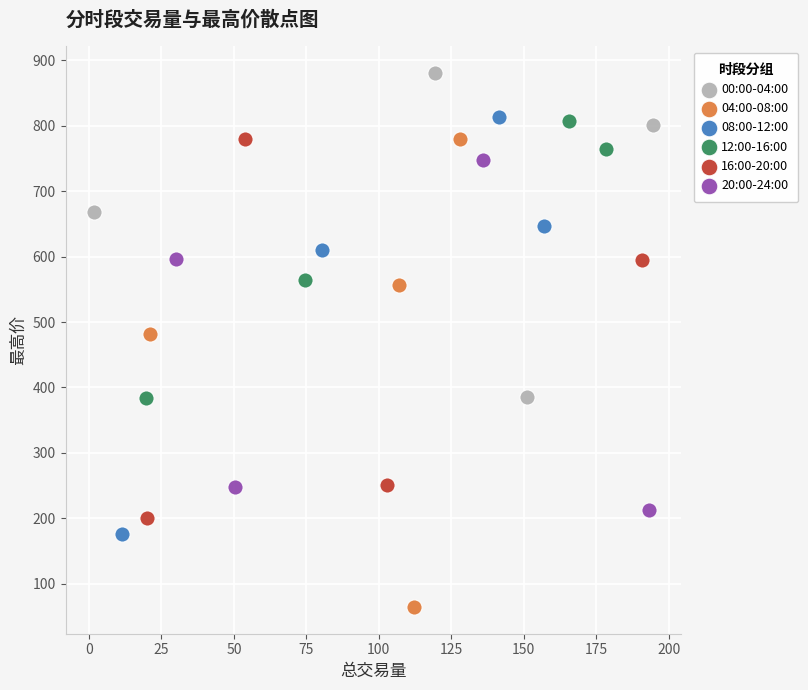

Which series contains the lowest Y value?

04:00-08:00